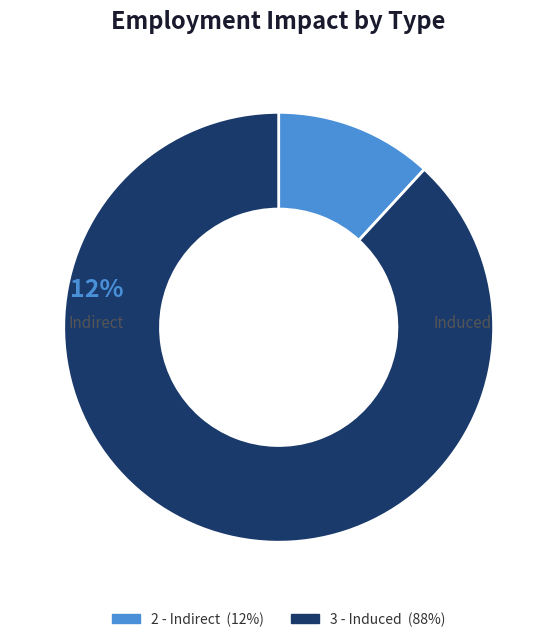

What portion of the pie excludes 3 - Induced?

11.9%